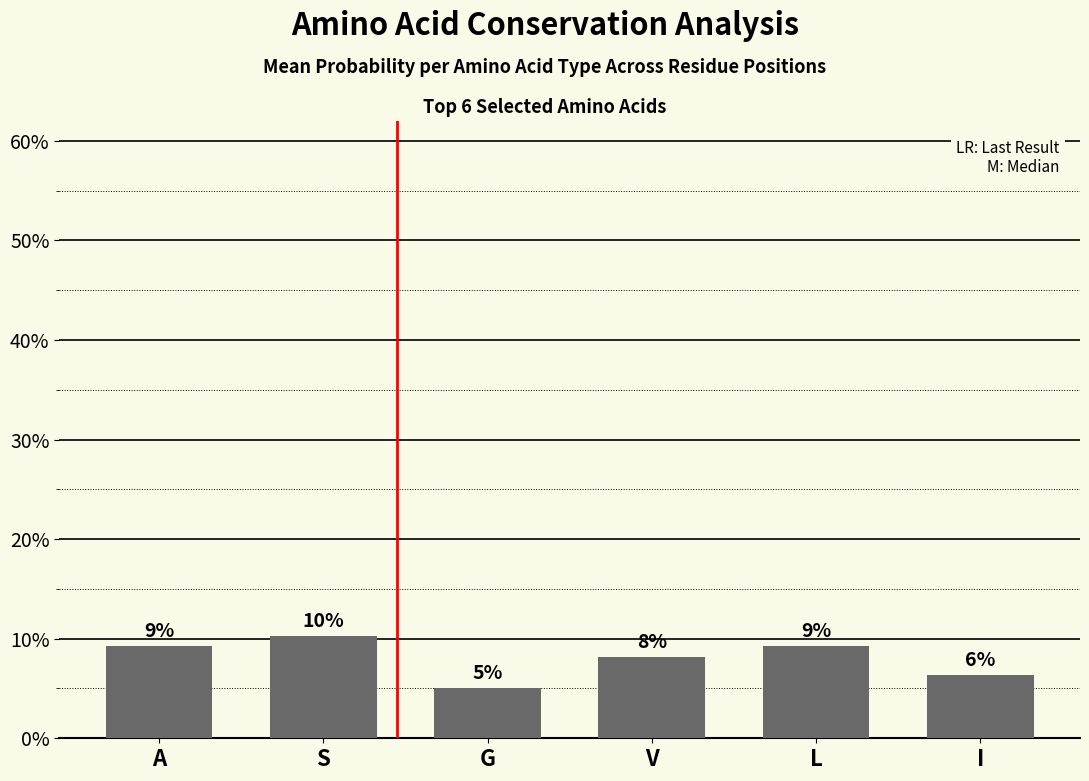

Are the bars horizontal?

No